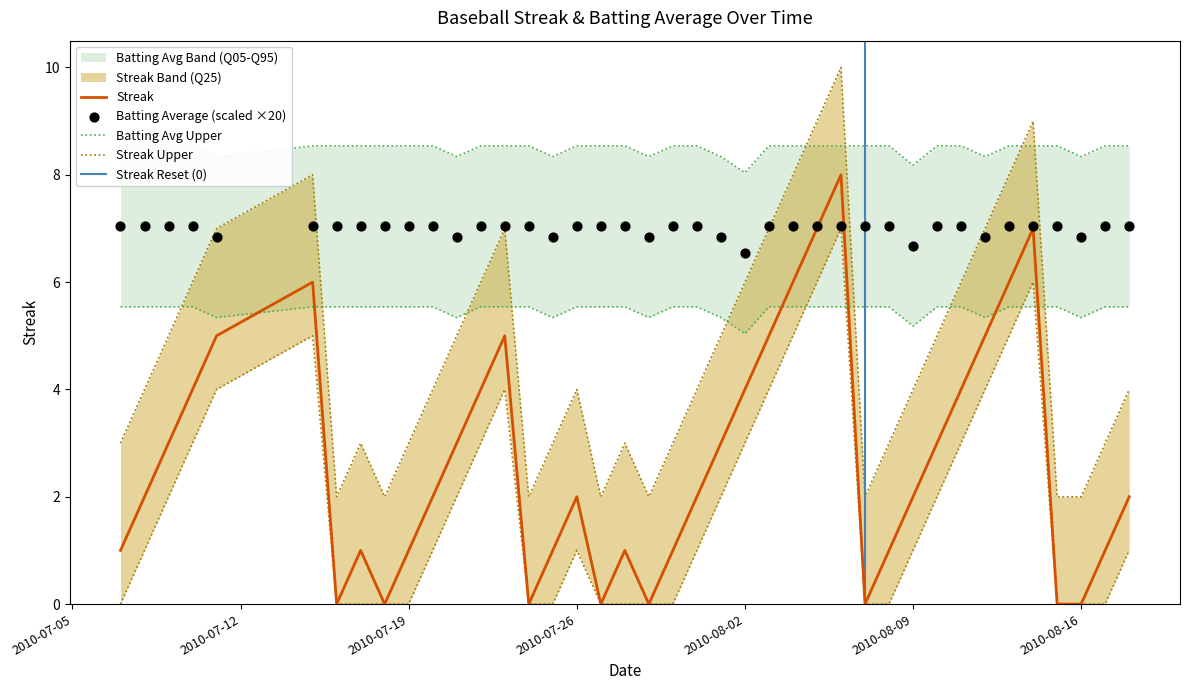

At which category is the sum across all series the highest?

2010-08-06